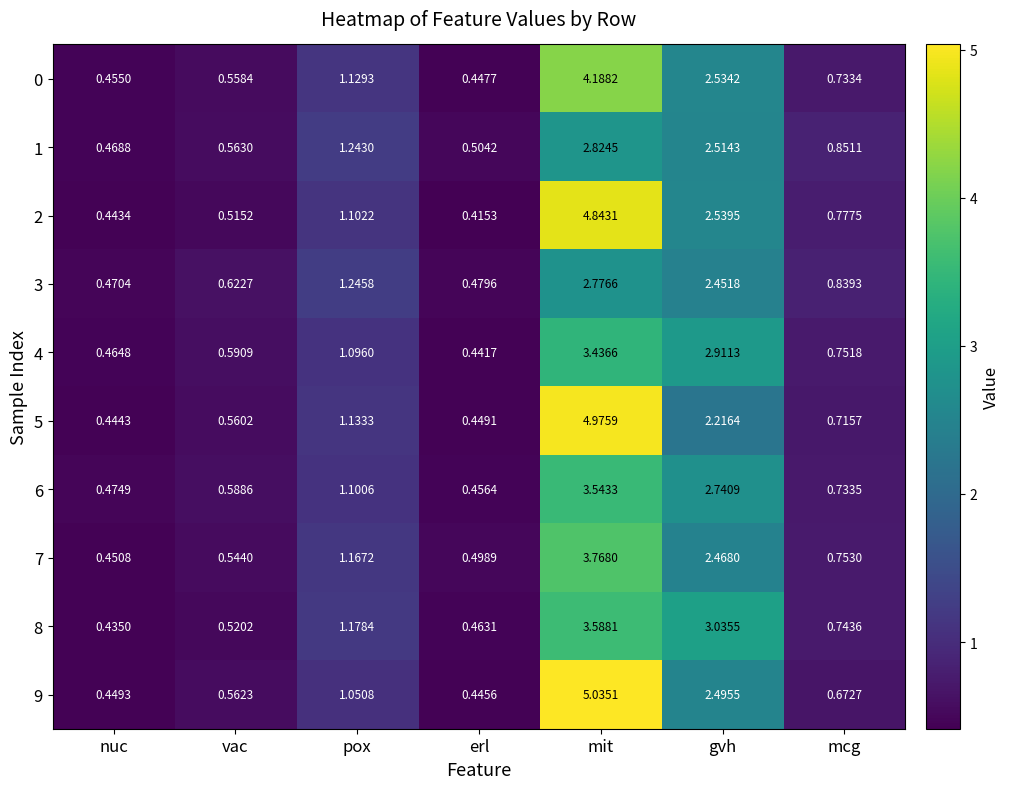

Which category has the highest value in the 0 series?

mit